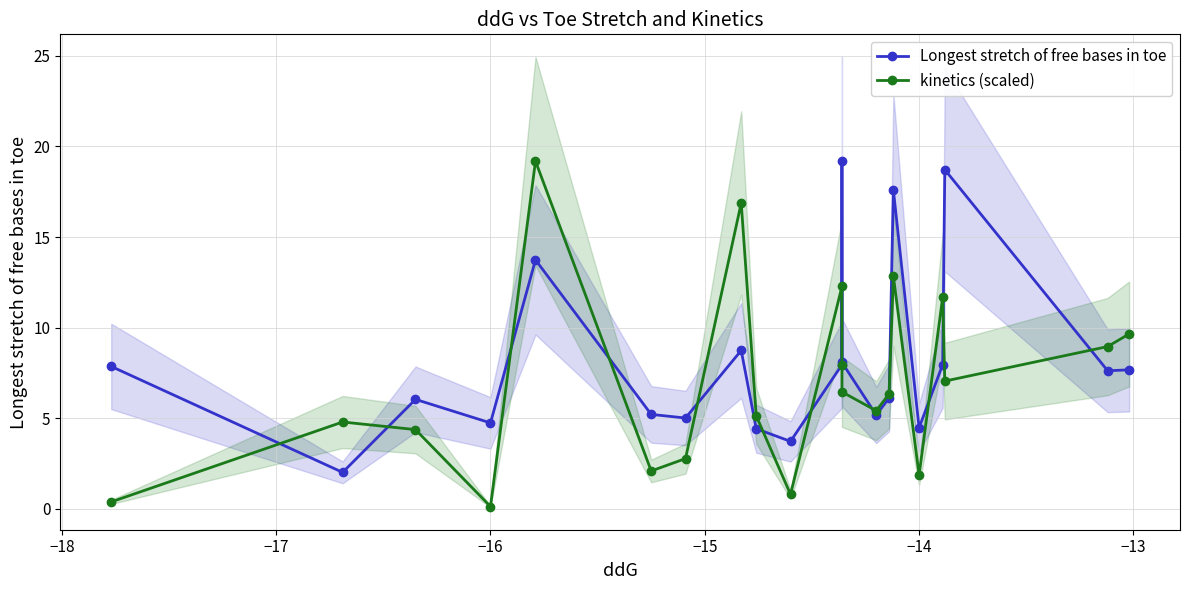

What is the difference between the highest and lowest values at −17?

1.7